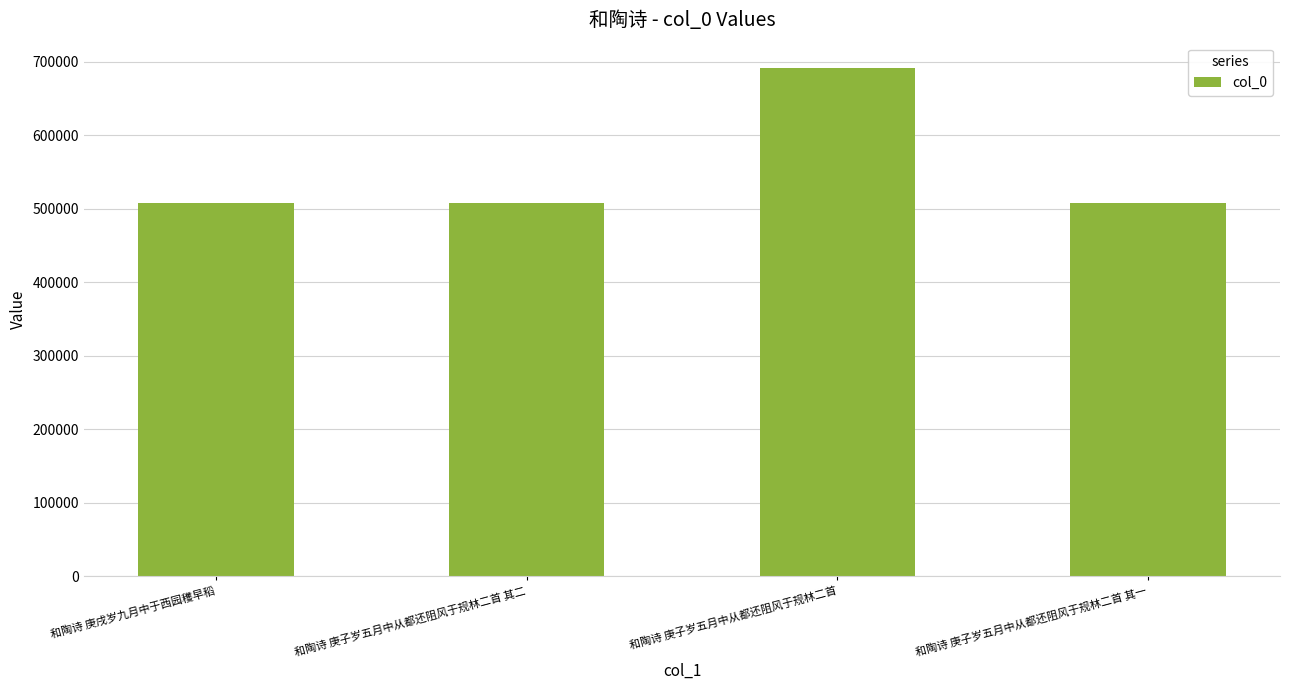

What position from the right is 和陶诗 庚戌岁九月中于西园穫早稻?

4